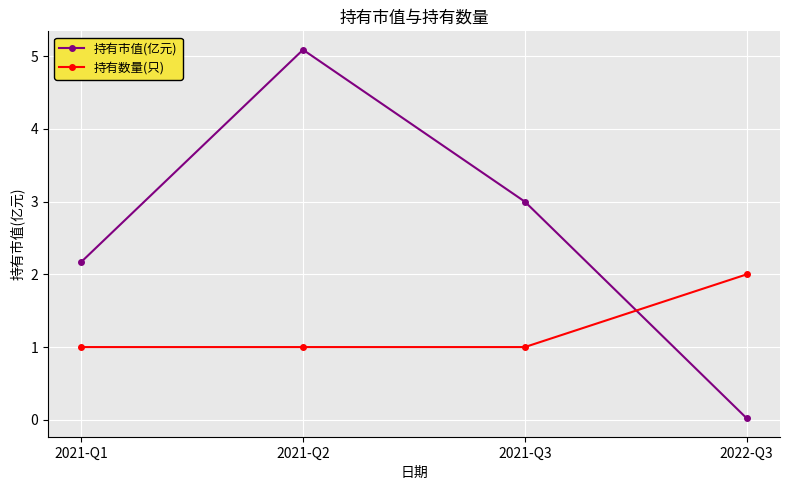

Which series changed the most between 2021-Q1 and 2022-Q3?

持有市值(亿元)